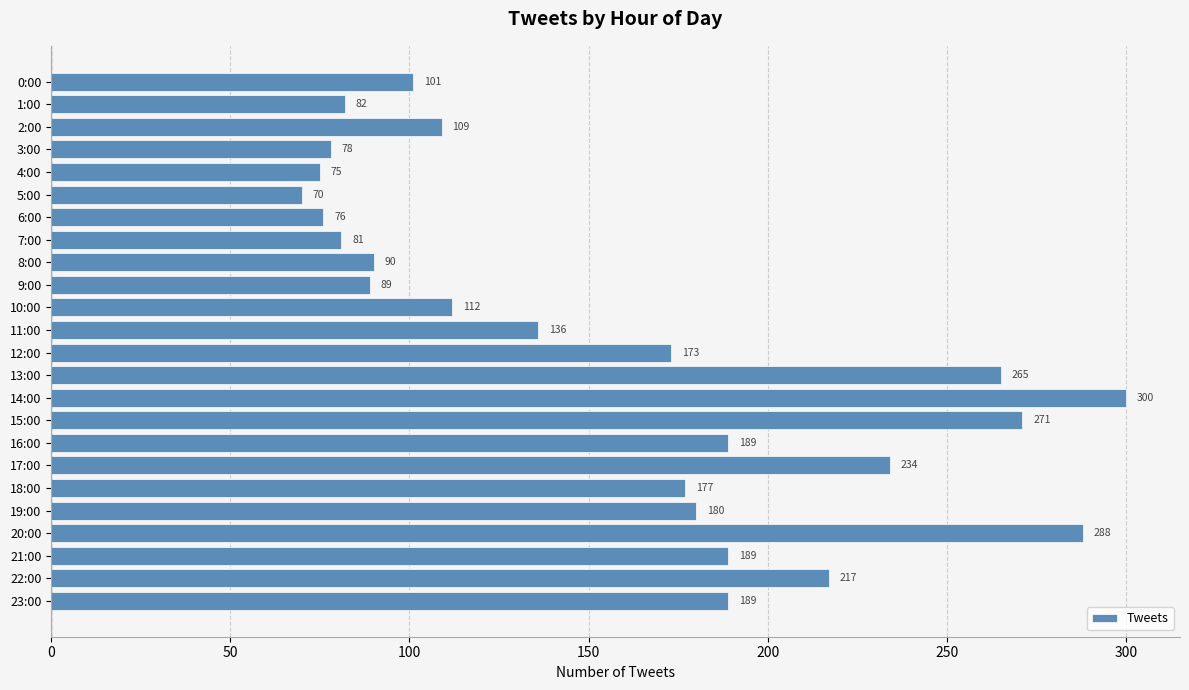

What is the change in value from 4:00 to 13:00?

+190